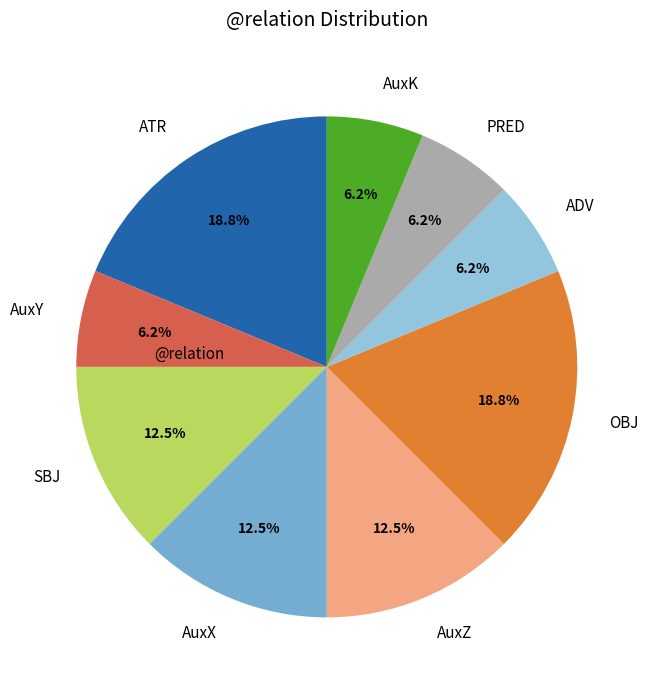

To the nearest percent, what is the difference between the AuxZ and AuxY slice percentages?

6%